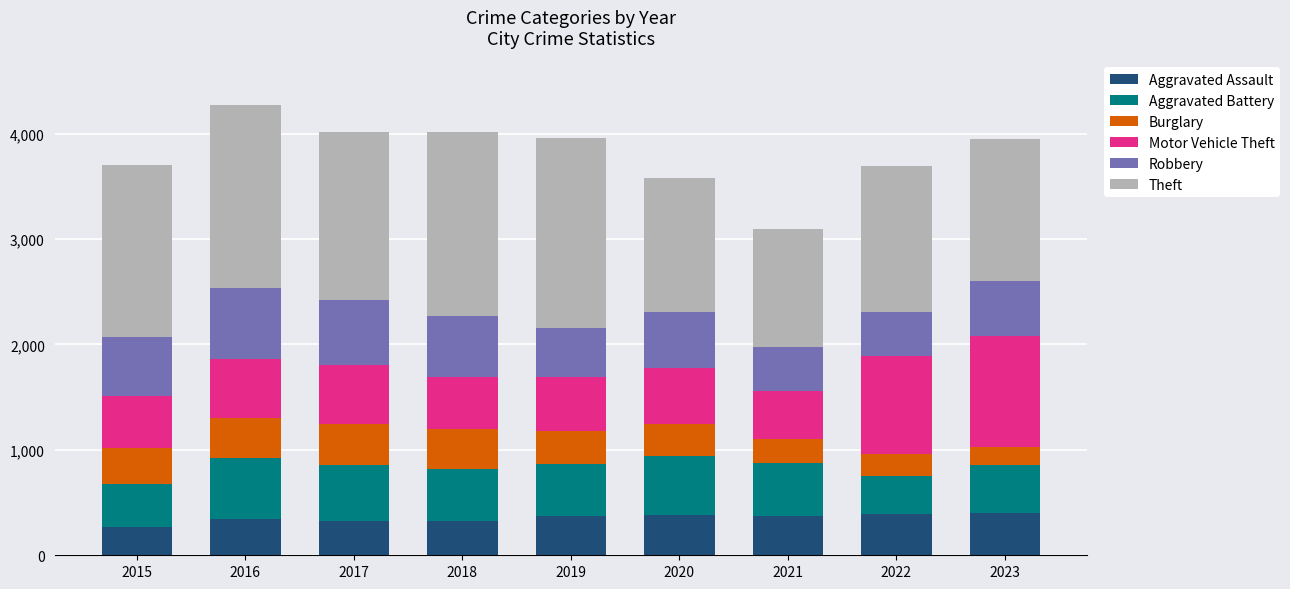

What is the sum of all Aggravated Assault values?

3183